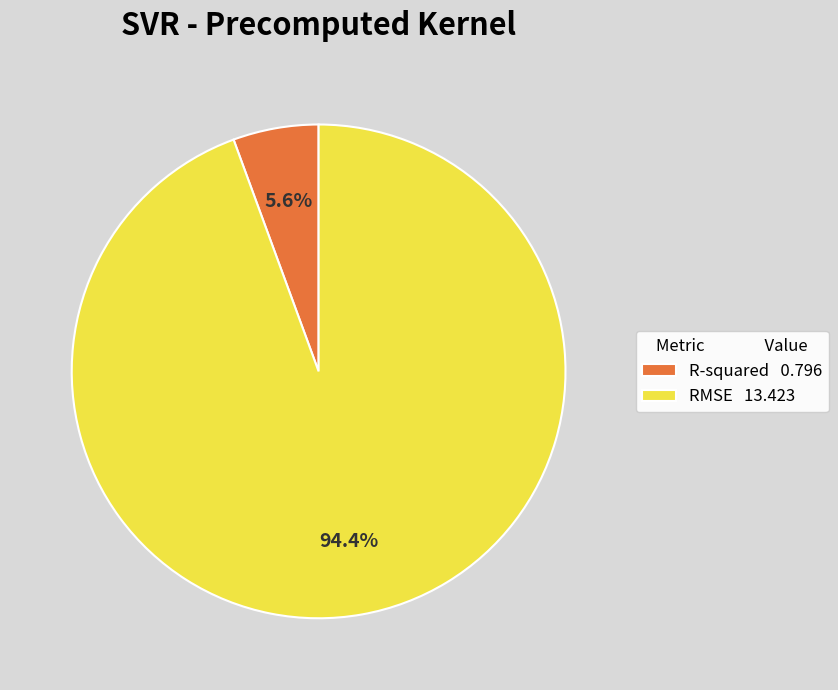

Is it true that RMSE is 99% of the pie?

False